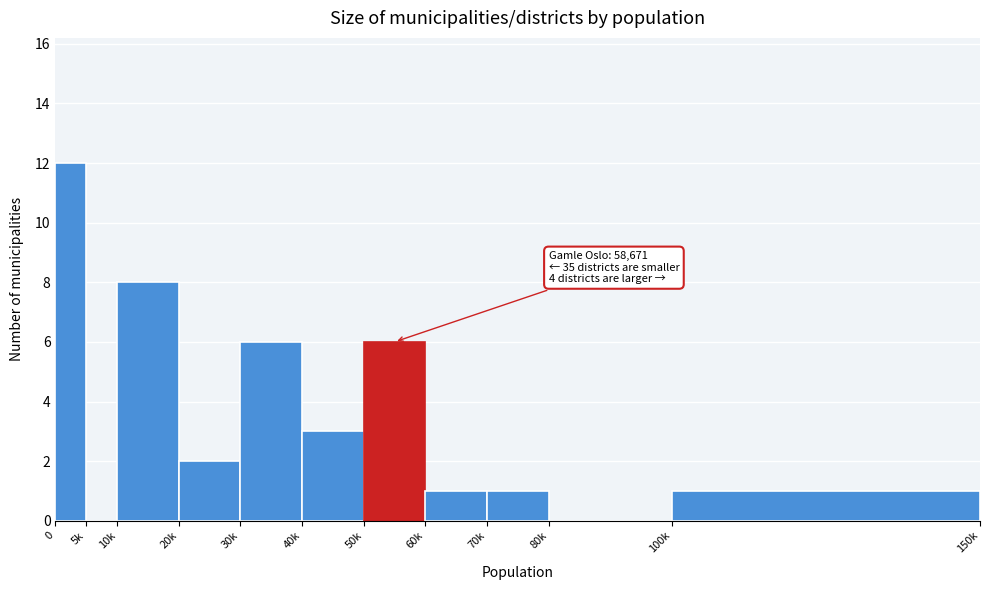

Reading left to right, transcribe all the data shown in this chart.

0=12	5k=0	10k=8	20k=2	30k=6	40k=3	50k=6	60k=1	70k=1	80k=0	100k=1